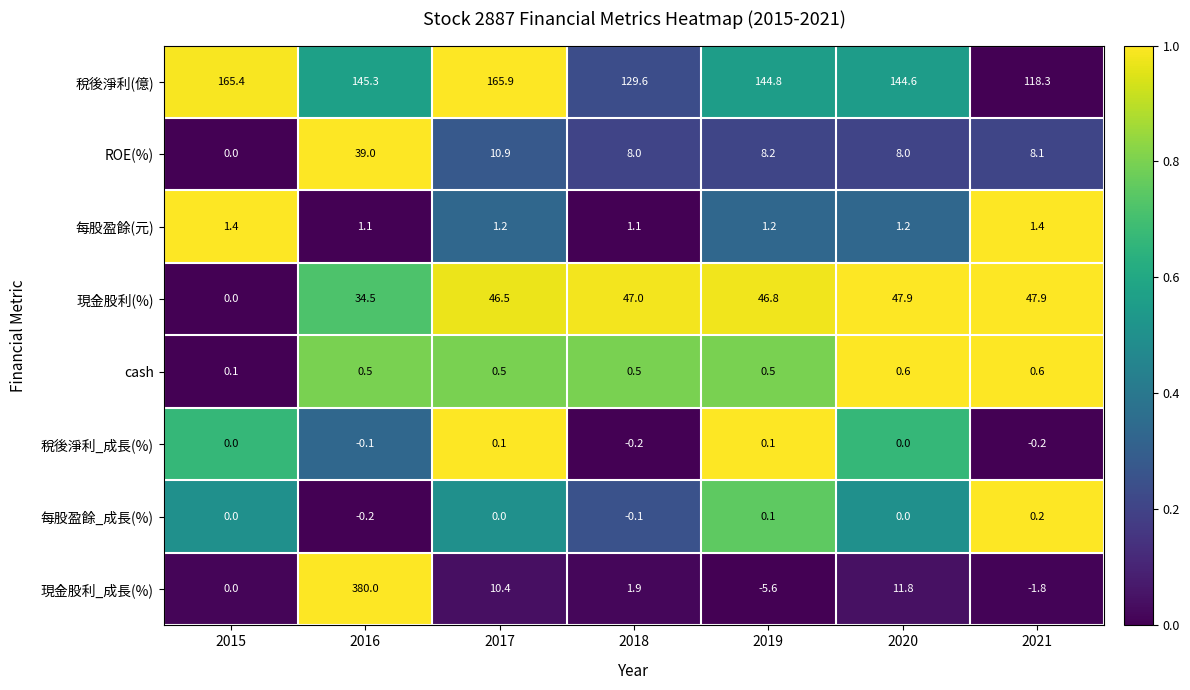

The 每股盈餘(元) series shows 0.4 at 2016. True or false?

False